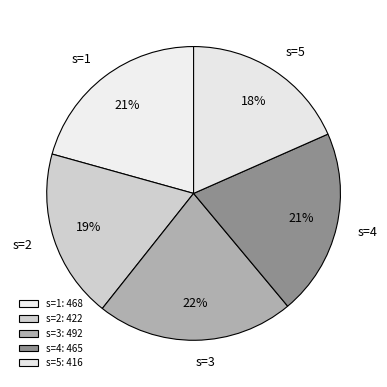

Is there a majority slice in this chart?

No